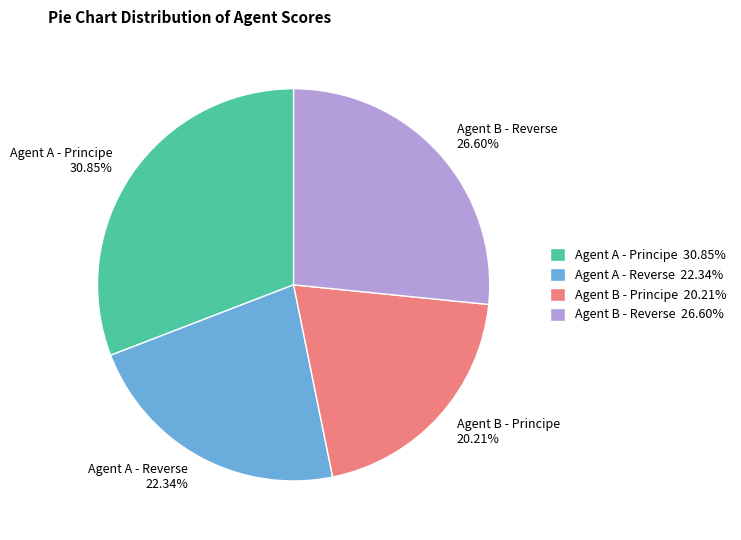

Is Agent B - Reverse the majority of the pie?

No